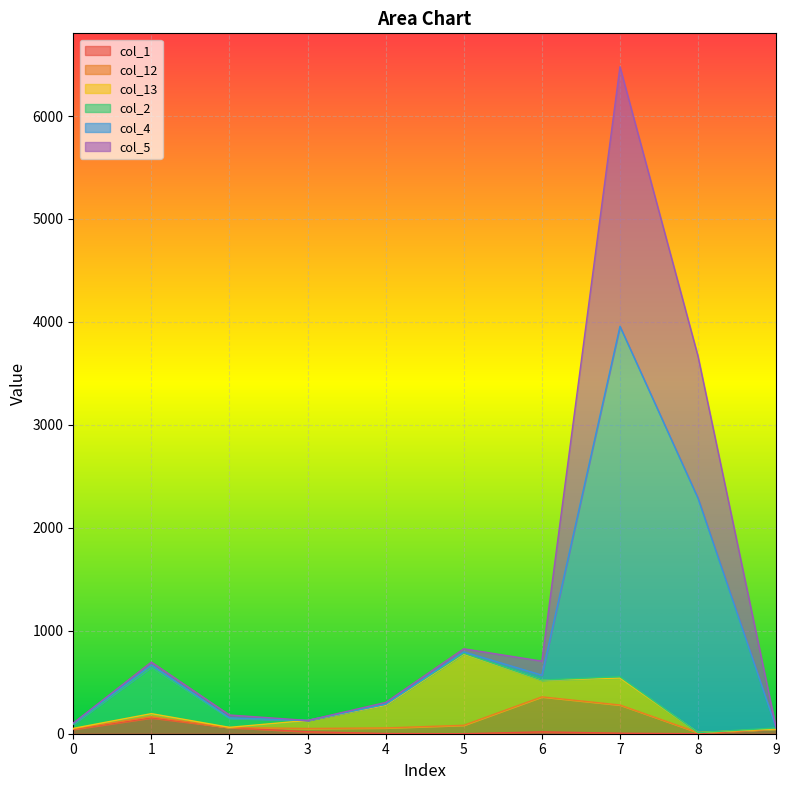

Which has a higher value, 6 or 9?

9